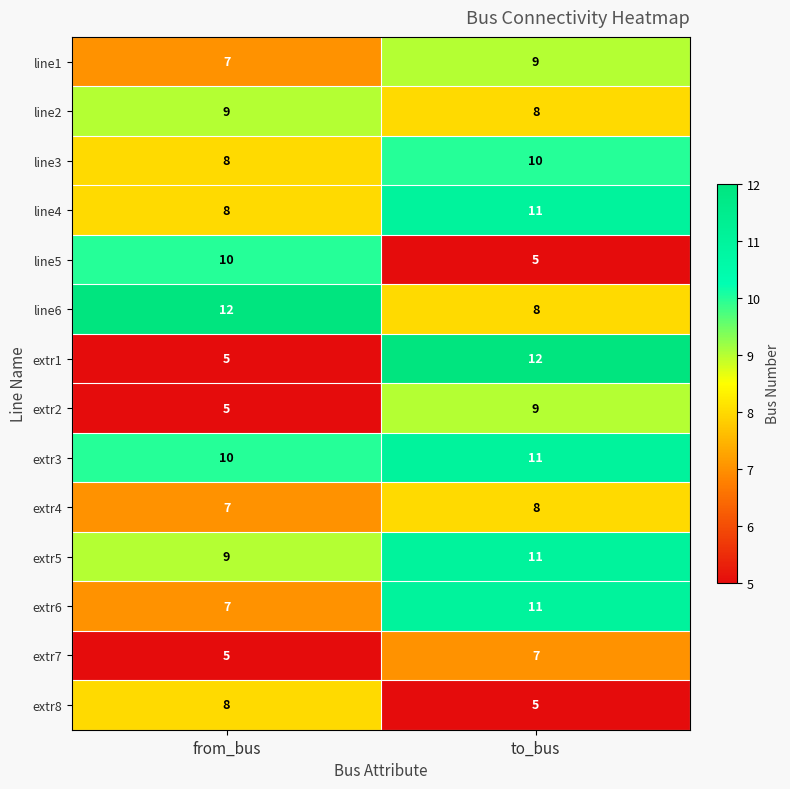

Which series changed the most between from_bus and to_bus?

extr1